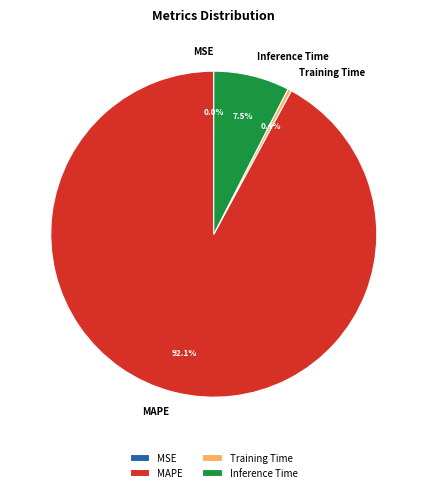

What portion of the pie excludes MAPE?

7.9%